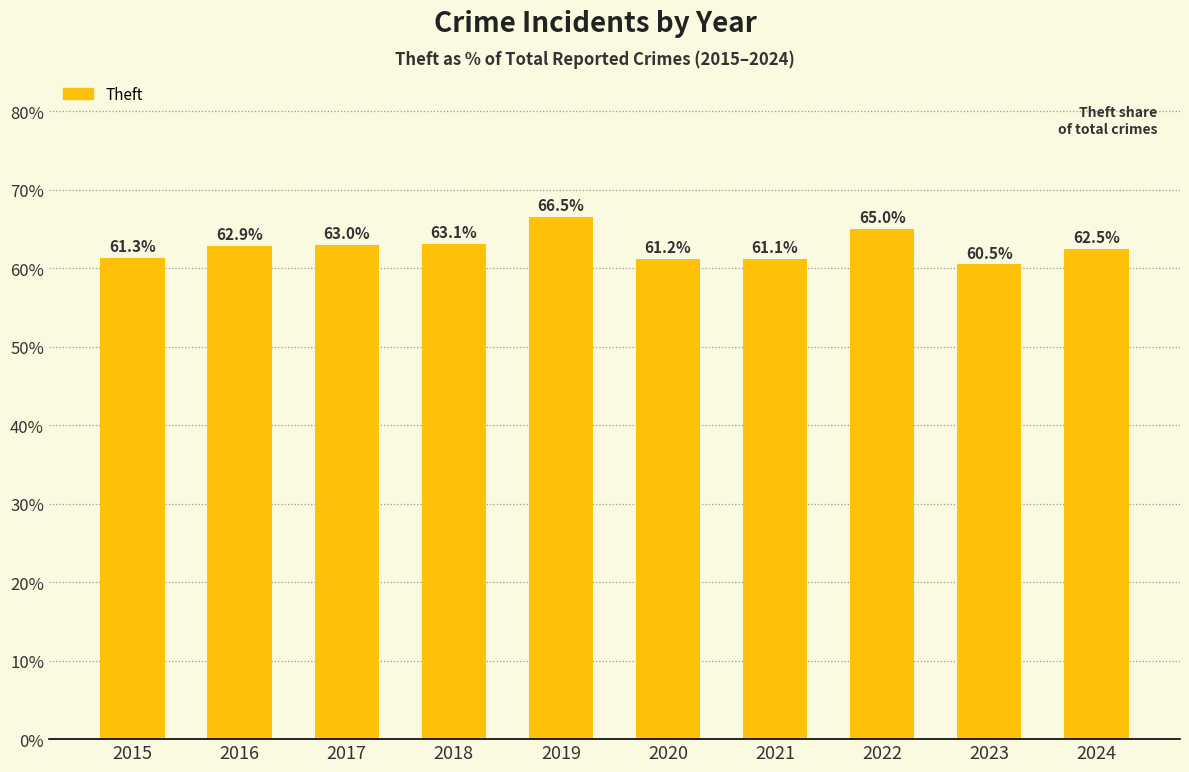

What is the change in value from 2018 to 2022?

+1.9